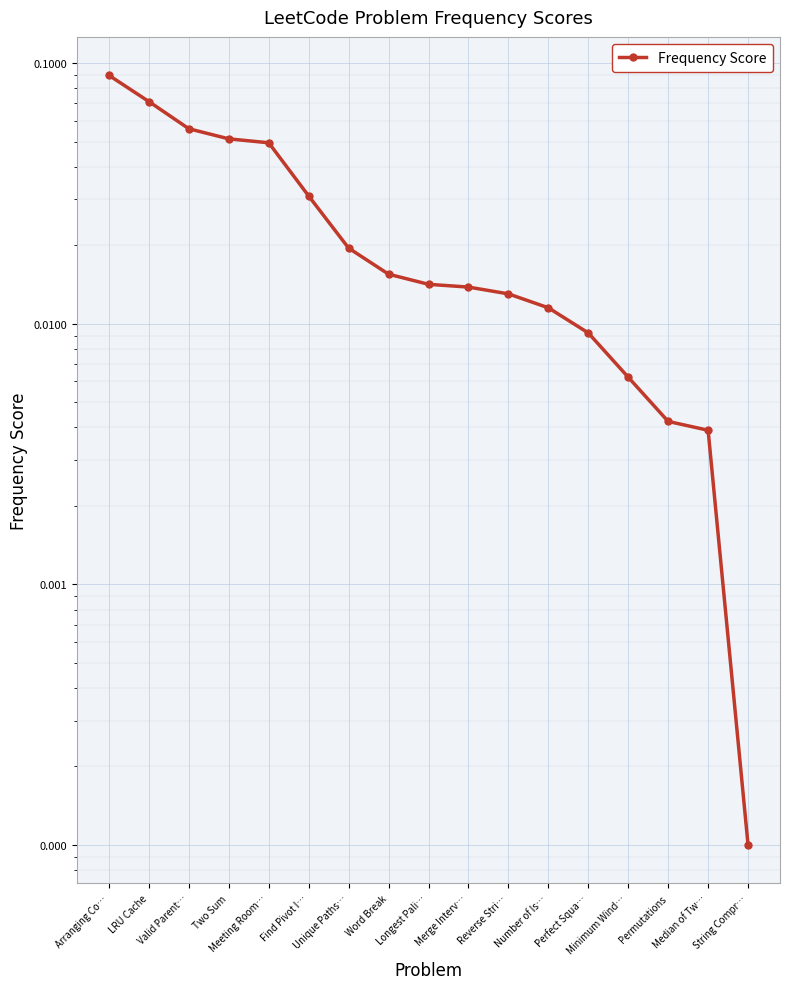

List the labels in order of value, smallest first.

String Compr…, Median of Tw…, Permutations, Minimum Wind…, Perfect Squa…, Number of Is…, Reverse Stri…, Merge Interv…, Longest Pali…, Word Break, Unique Paths…, Find Pivot I…, Meeting Room…, Two Sum, Valid Parent…, LRU Cache, Arranging Co…